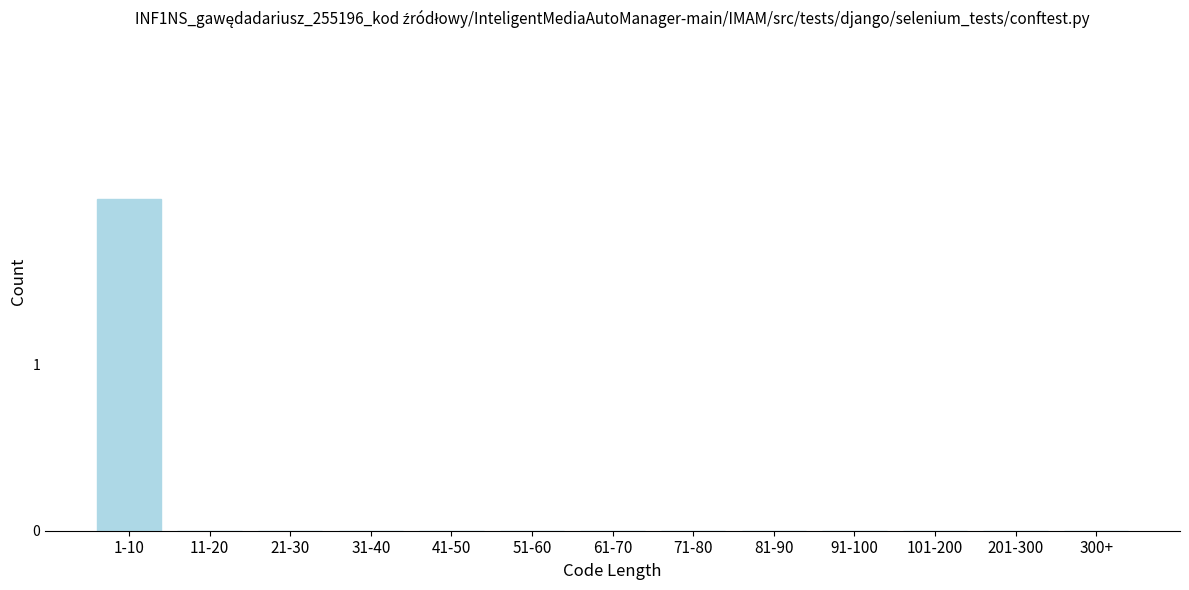

Reading left to right, list all the values displayed in this chart.

1-10=2	11-20=0	21-30=0	31-40=0	41-50=0	51-60=0	61-70=0	71-80=0	81-90=0	91-100=0	101-200=0	201-300=0	300+=0